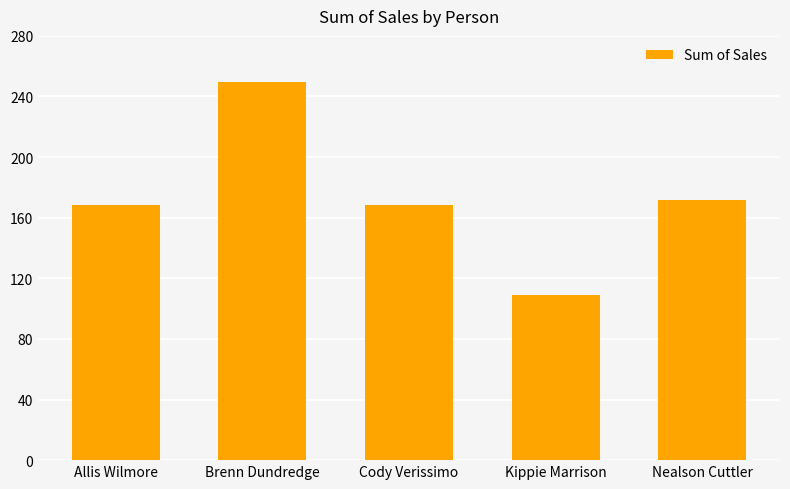

Approximately how many times larger is the value at Allis Wilmore compared to Kippie Marrison?

1.5